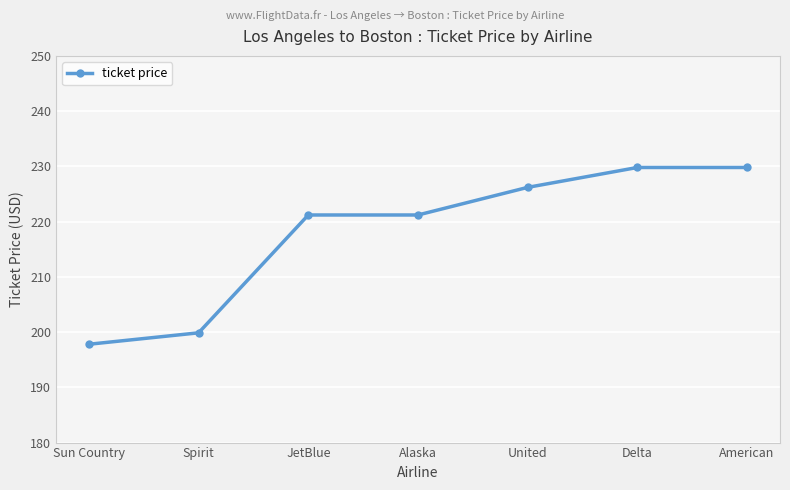

The chart shows a value of 197.8 at Sun Country. True or false?

True